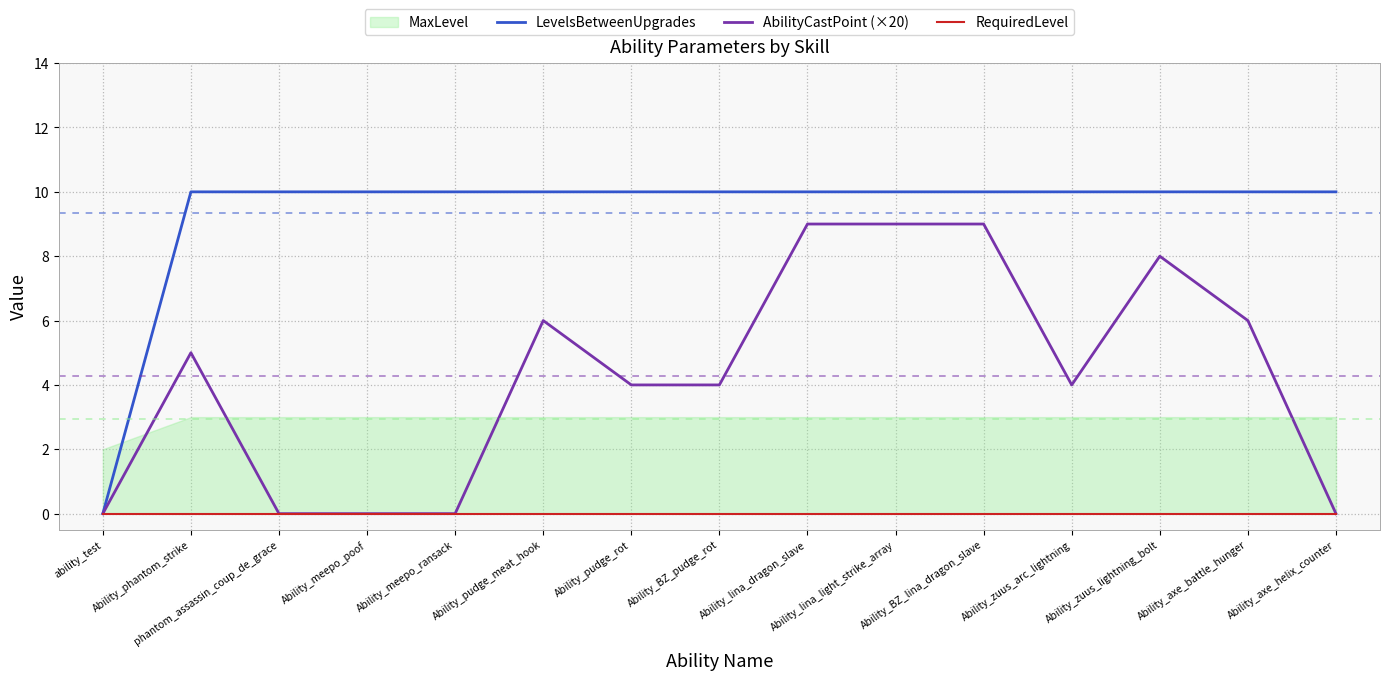

The value of LevelsBetweenUpgrades at Ability_axe_battle_hunger is 10. True or false?

True